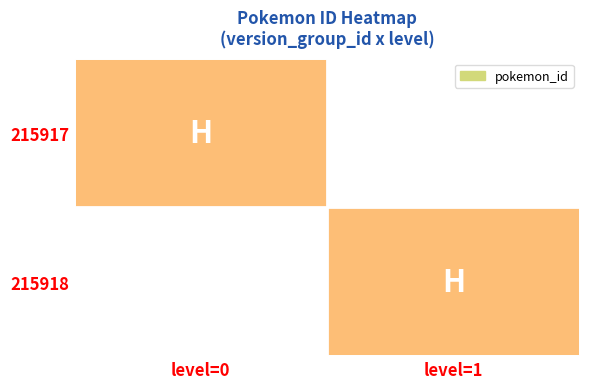

Between level=0 and level=1, which series saw the biggest shift?

215917